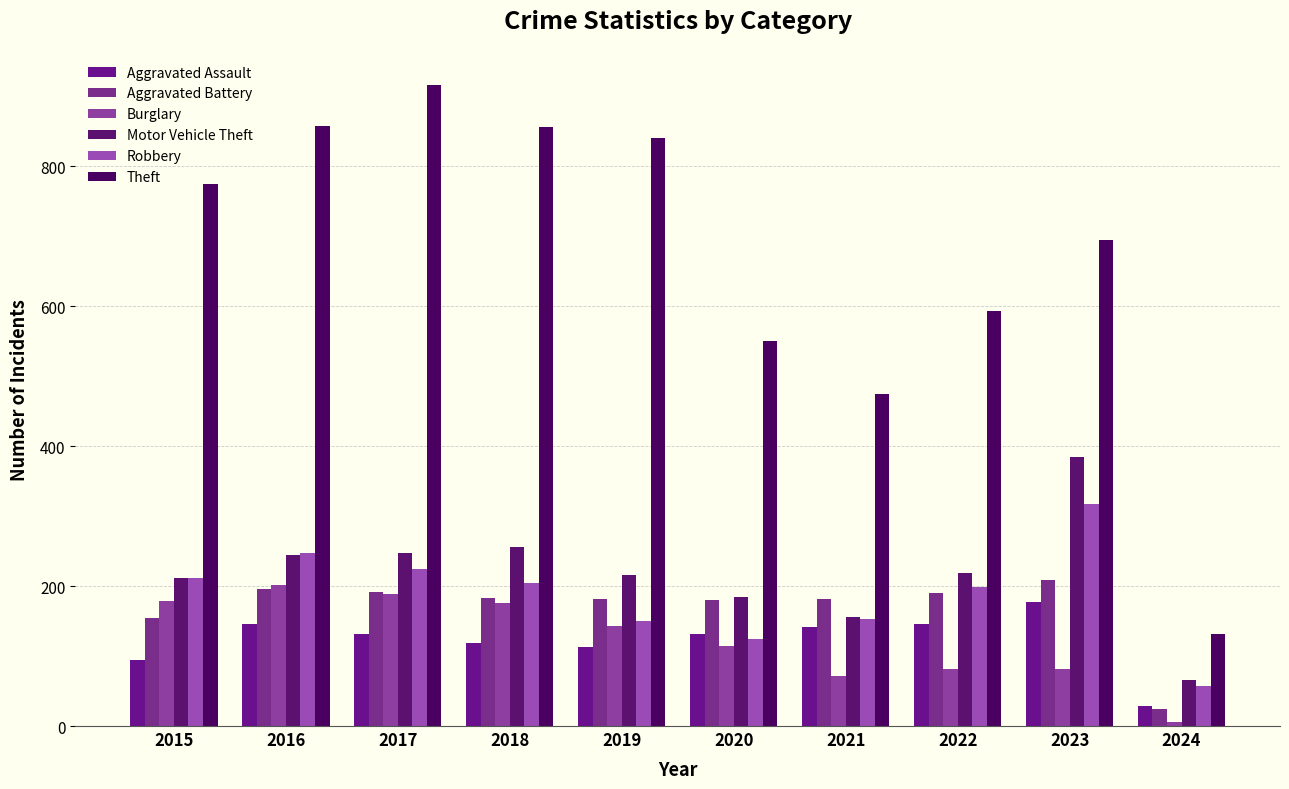

What is the total value across all series at 2018?

1794